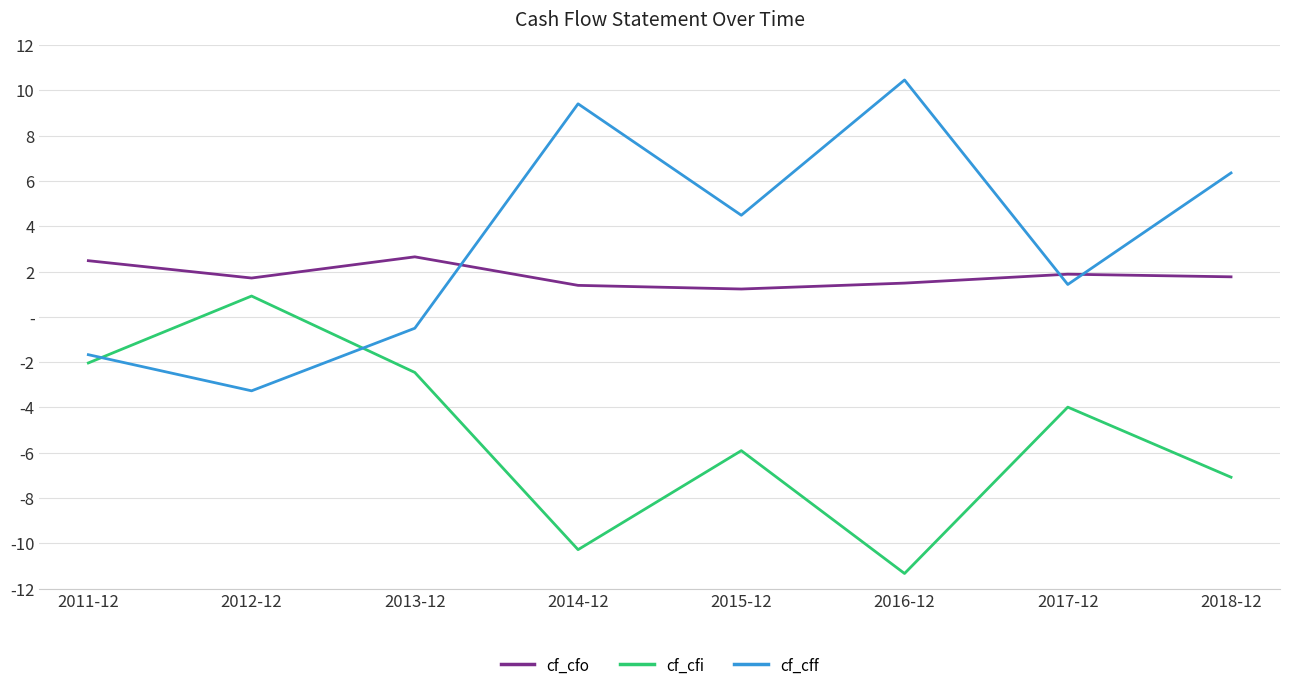

Does the chart display data point markers on the line(s)?

No